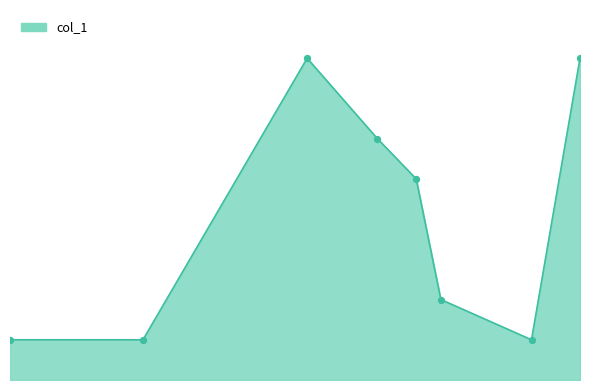

Is this an area chart (filled region under the line)?

Yes